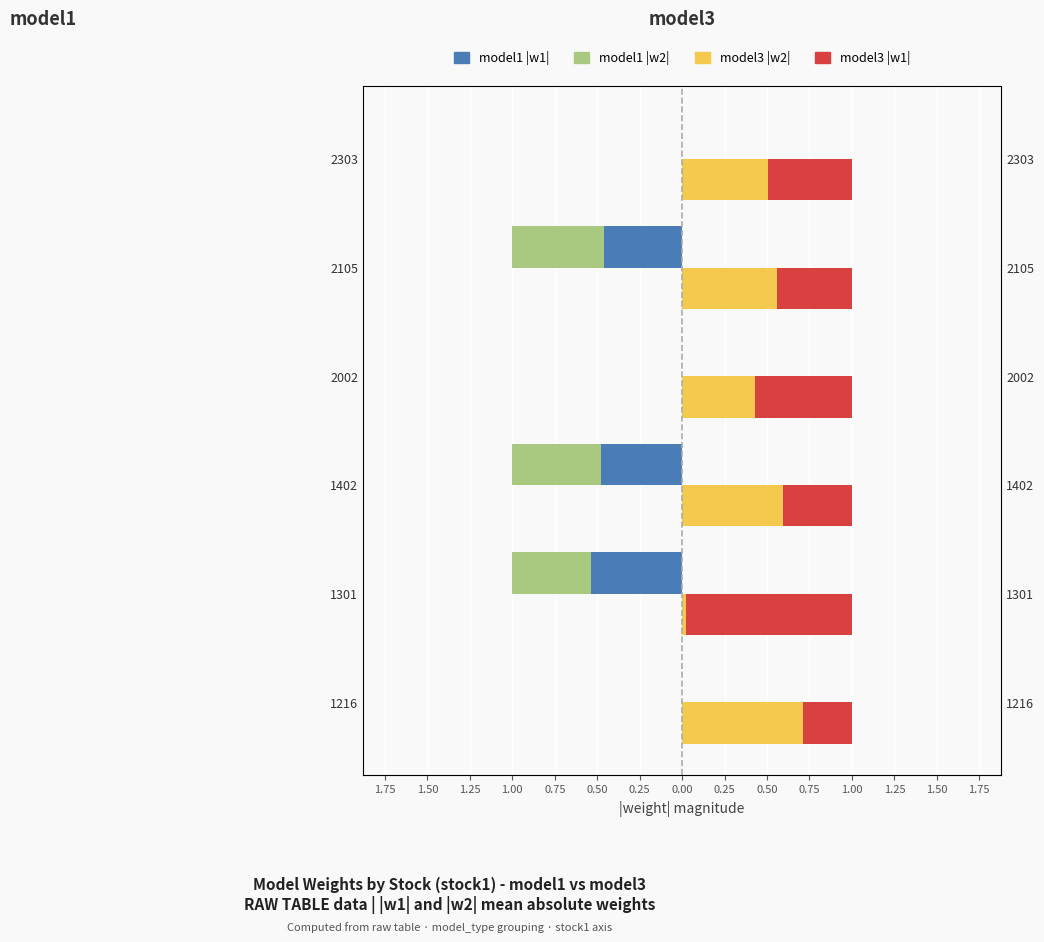

What is the difference between the maximum and minimum values in the model3 |w2| series?

0.7